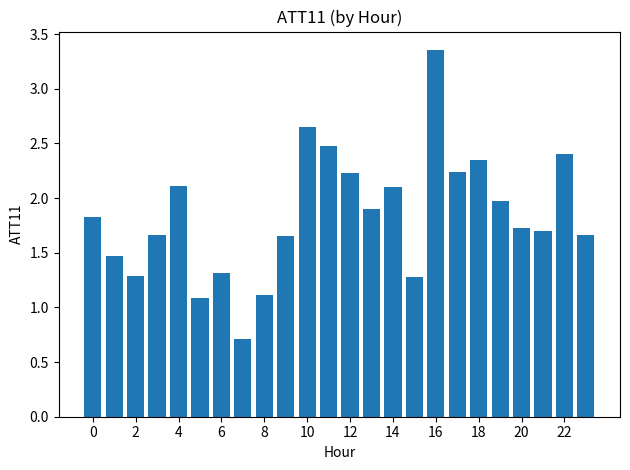

What is the minimum value shown in the chart?

0.7